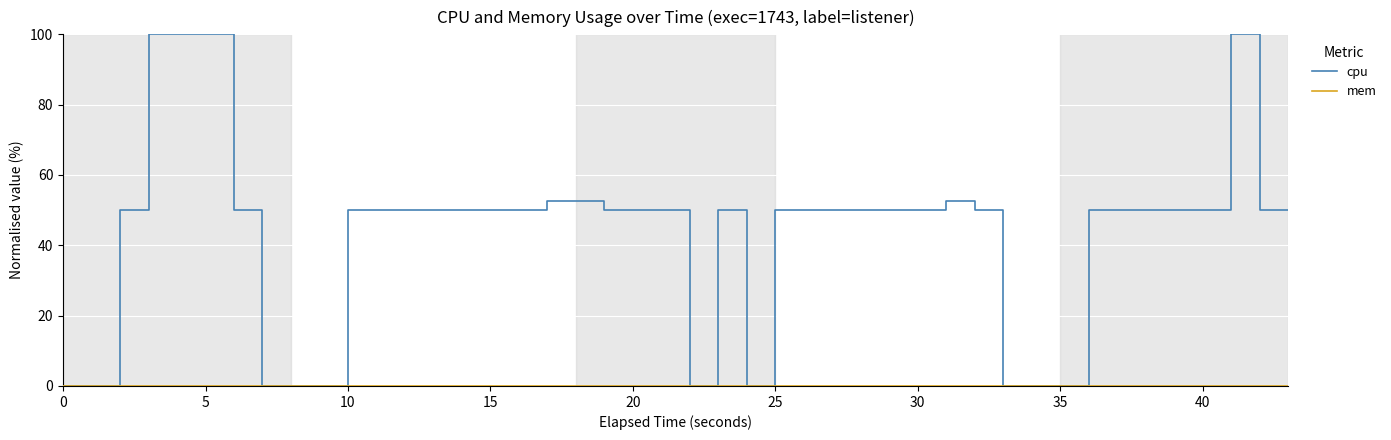

Which series has the widest spread of values?

cpu